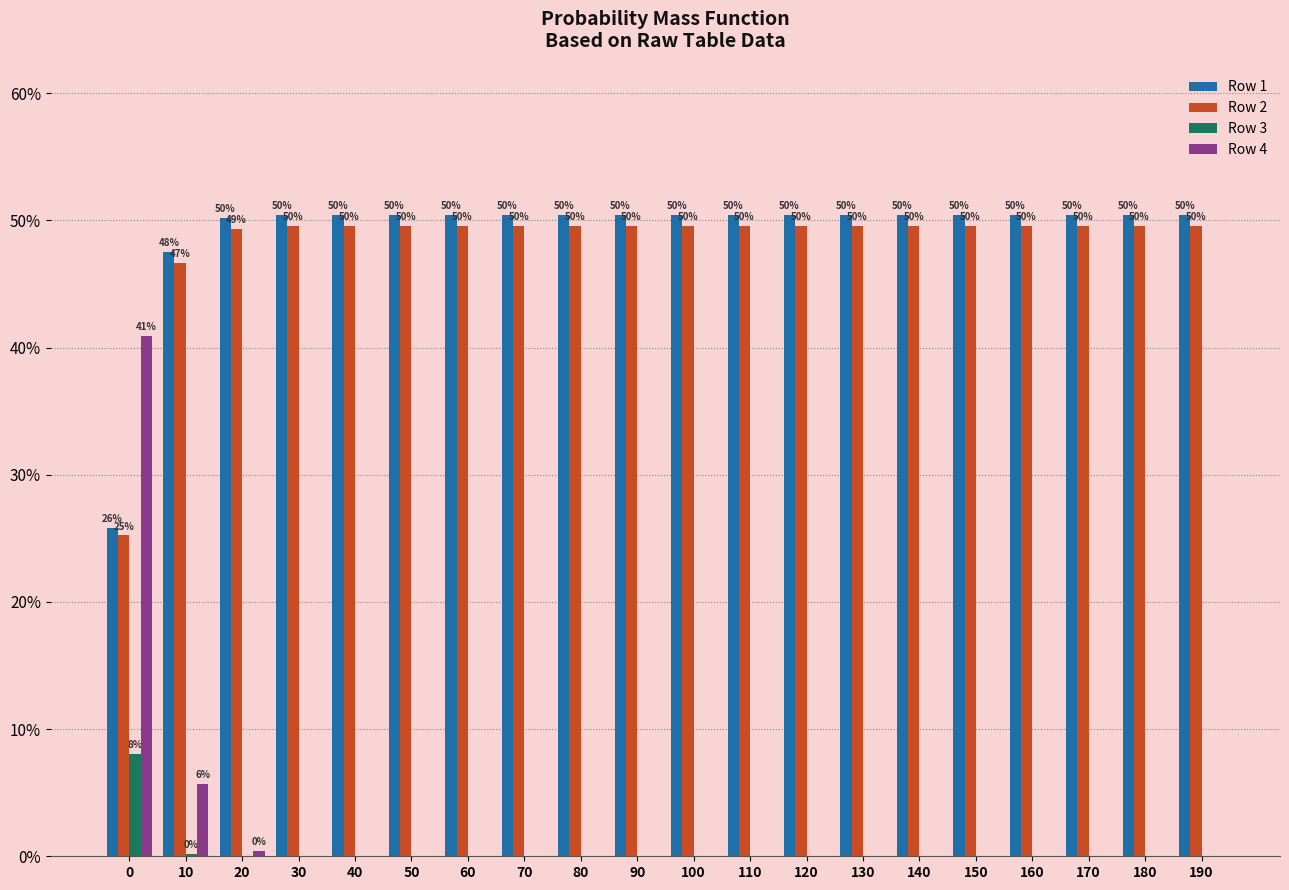

The value of Row 4 at 50 is 0.0. True or false?

True